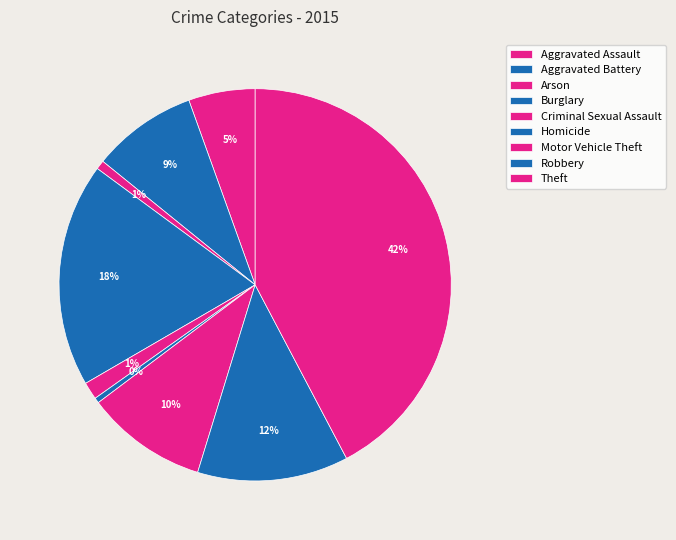

To the nearest percent, what percentage of the pie is Robbery?

12%